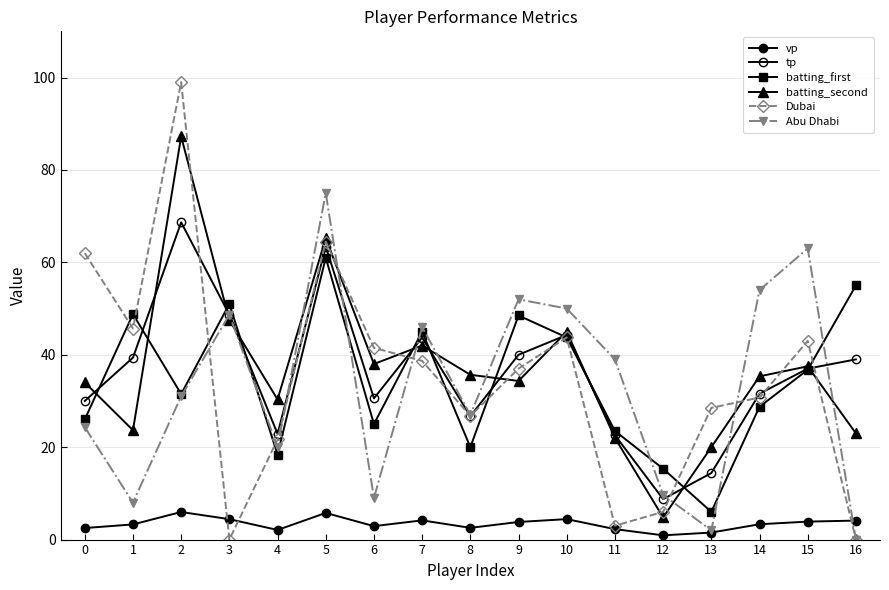

How many distinct data groups are displayed?

6